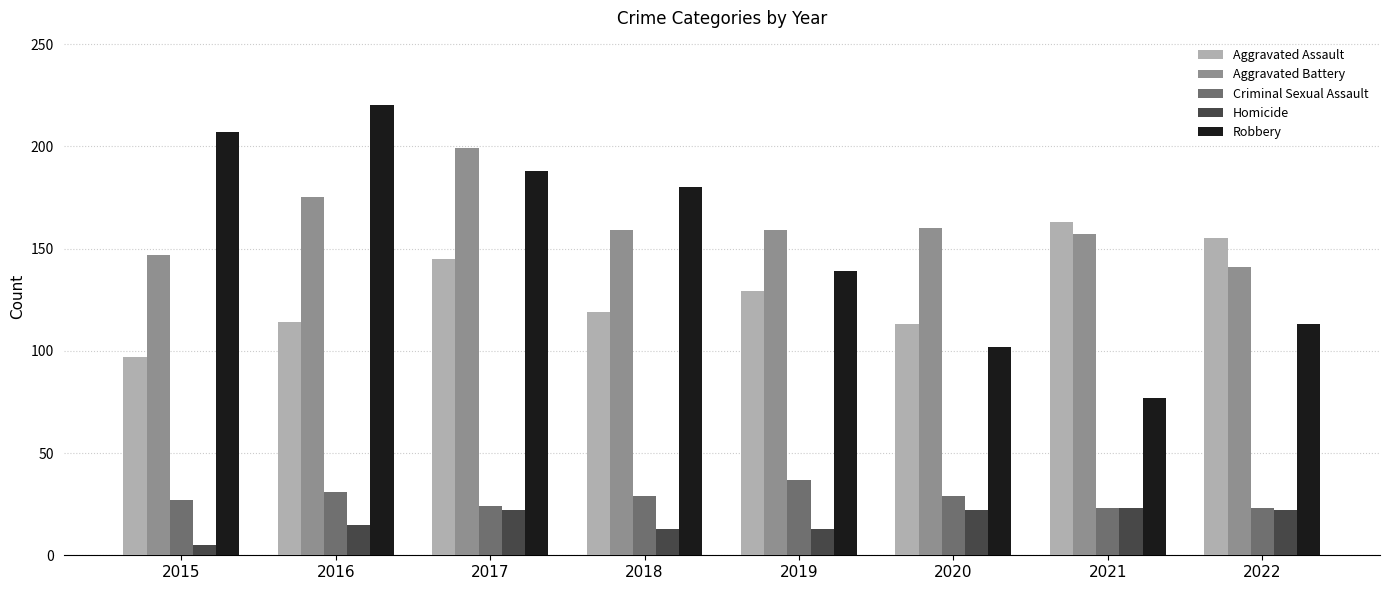

What is the total value across all series at 2016?

555